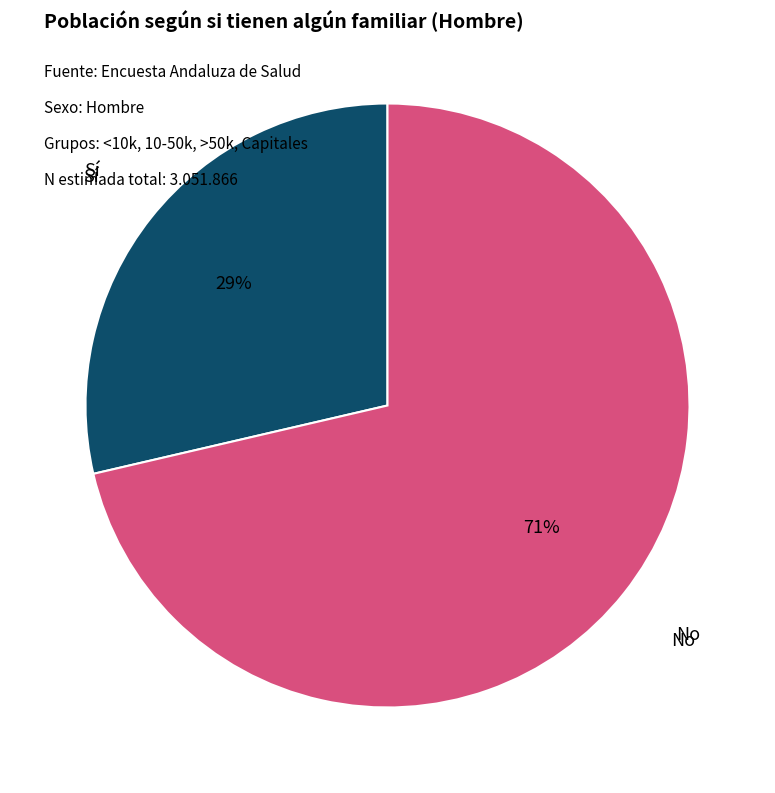

Is there a majority slice in this chart?

Yes